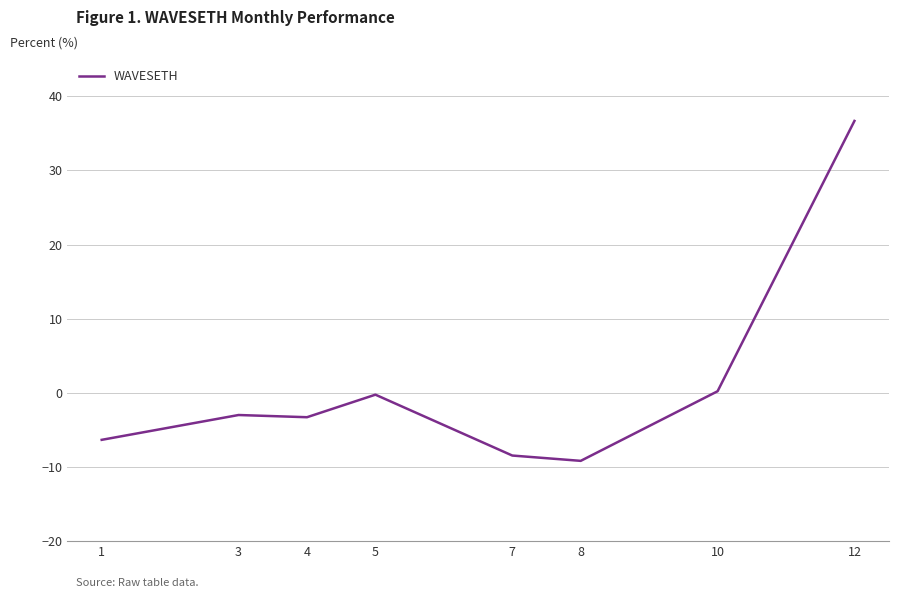

At which label does the data first exceed -2?

5